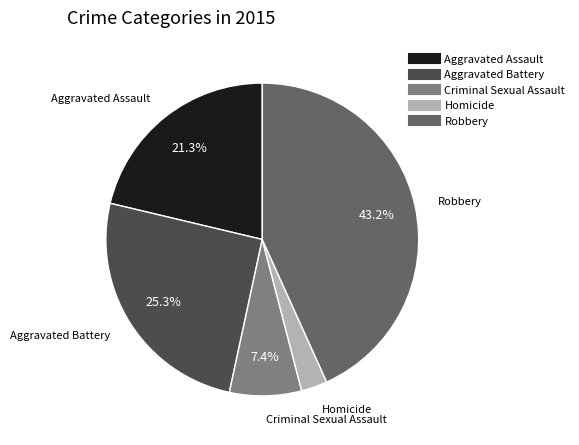

What is the largest slice in the pie chart?

Robbery